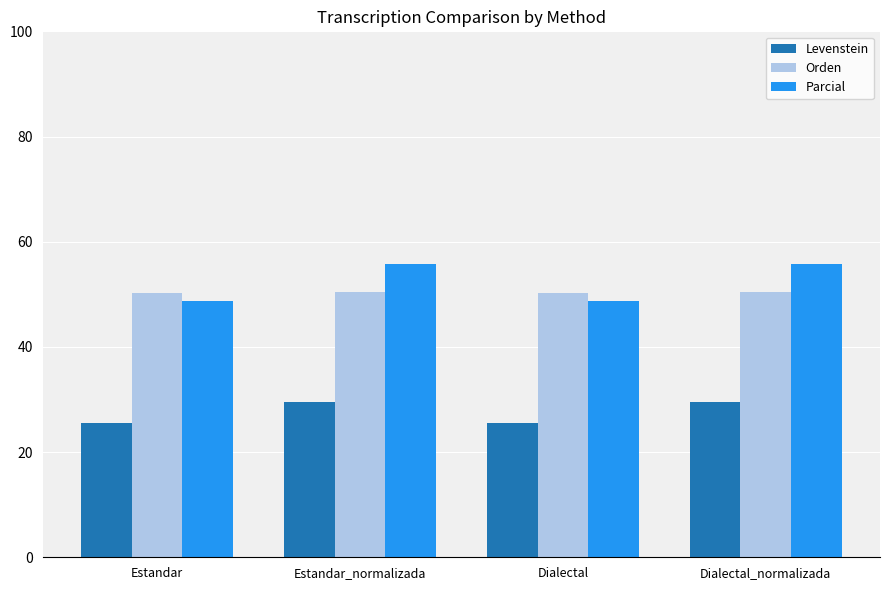

Is the value of Orden at Estandar_normalizada greater than the value of Parcial at Estandar_normalizada?

No